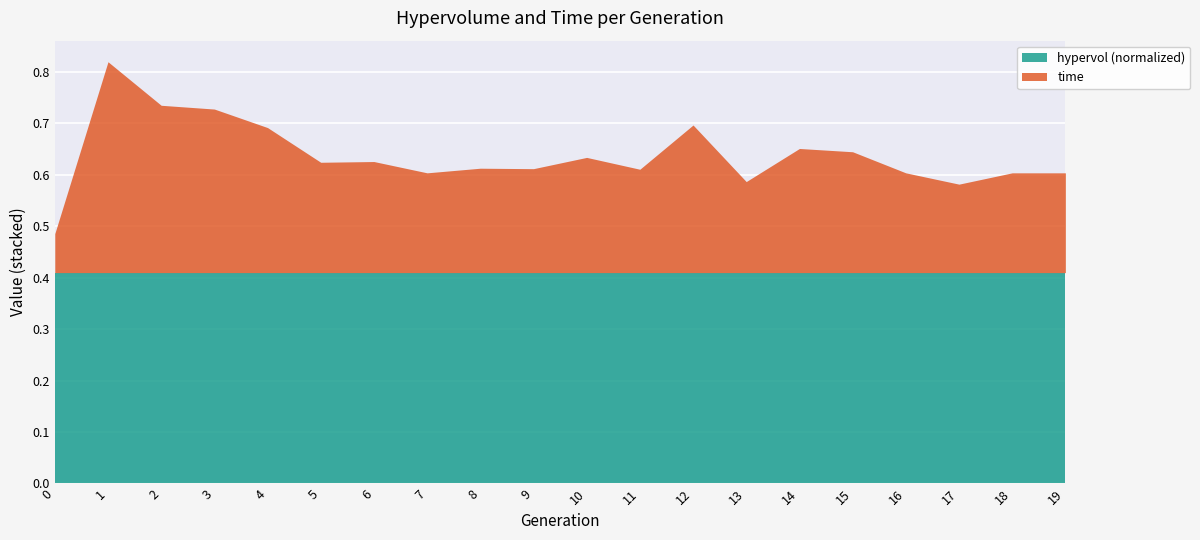

Does the chart display data point markers on the line(s)?

No